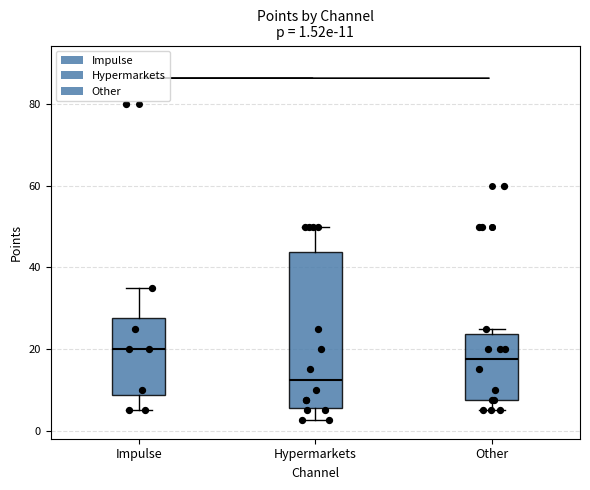

Which box is the tallest, from its lower edge to its upper edge?

Hypermarkets